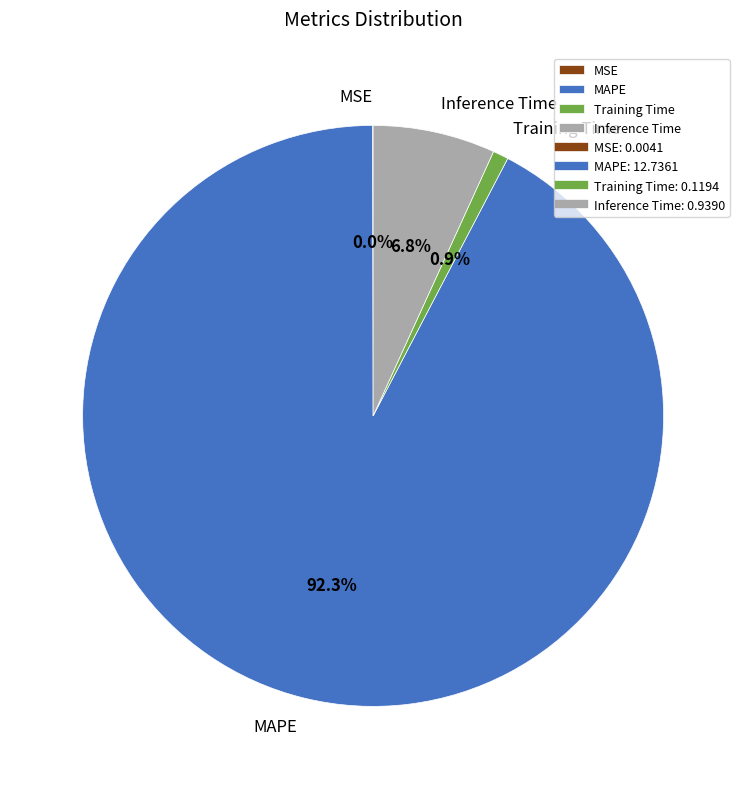

What percentage is the Training Time slice, to the nearest percent?

1%